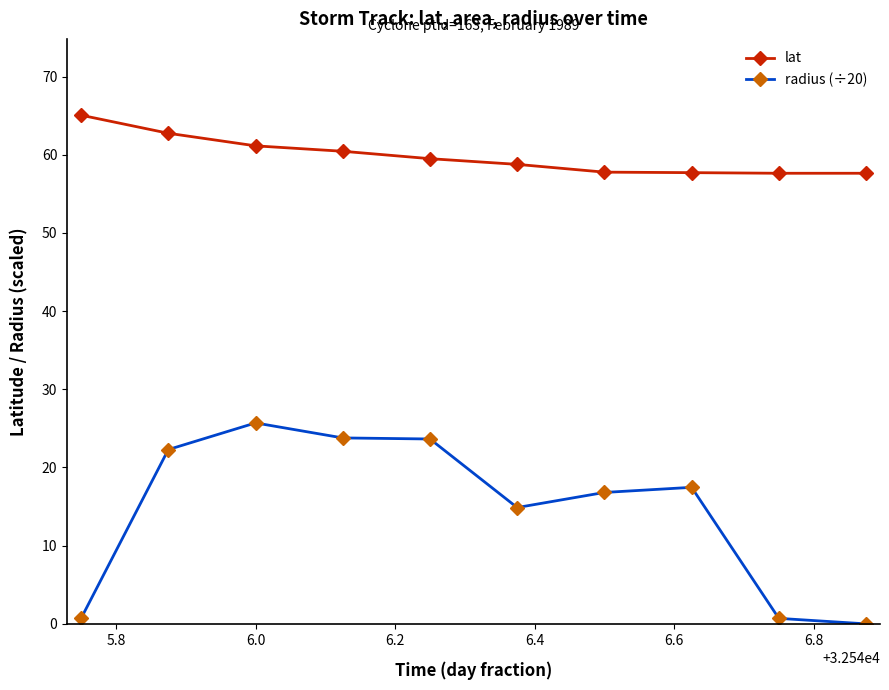

Which series has the widest spread of values?

radius (÷20)